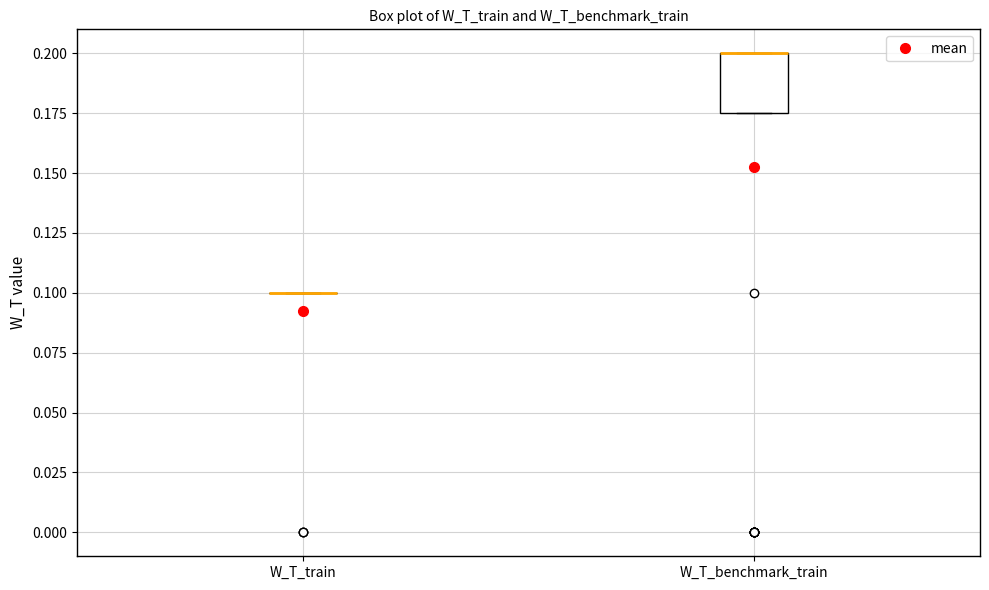

Comparing the boxes themselves (not the whiskers), which one is the tallest?

W_T_benchmark_train